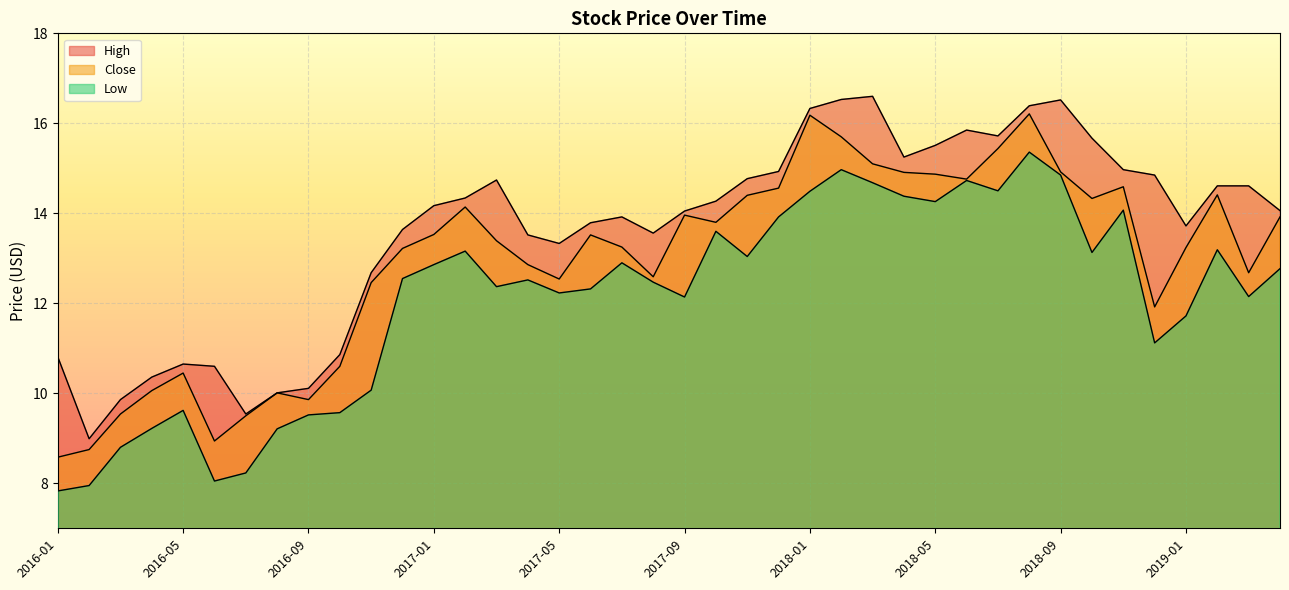

In Close, how many points are higher than both neighbors (excluding endpoints)?

9